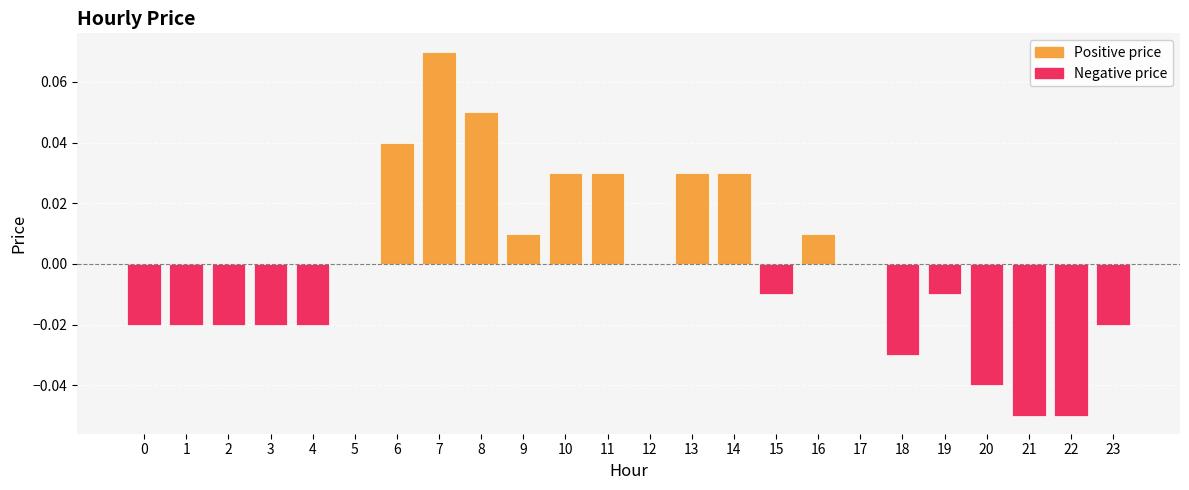

At which category does the chart reach its peak across all series?

7